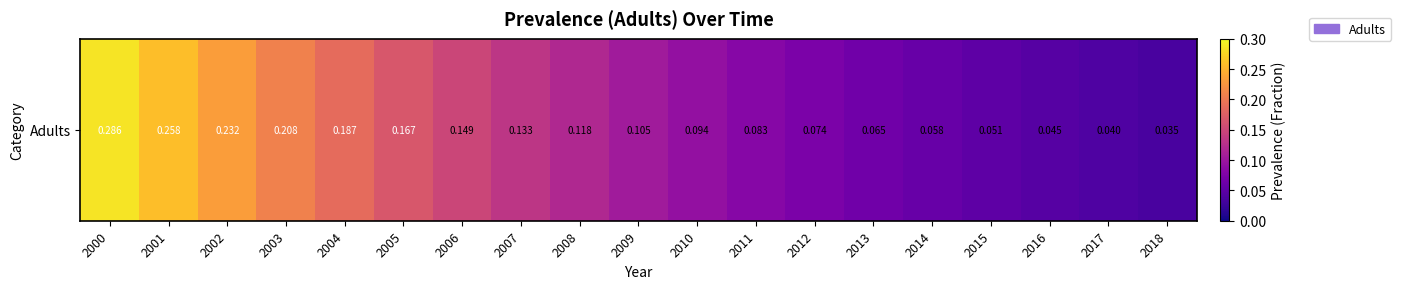

Which label corresponds to the smallest value in the chart?

2018